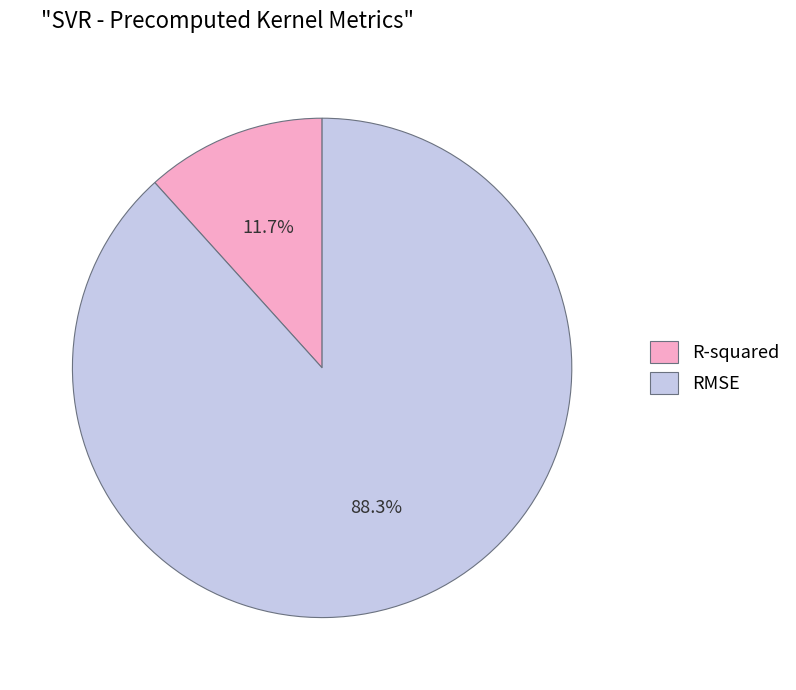

Which has a higher value, RMSE or R-squared?

RMSE